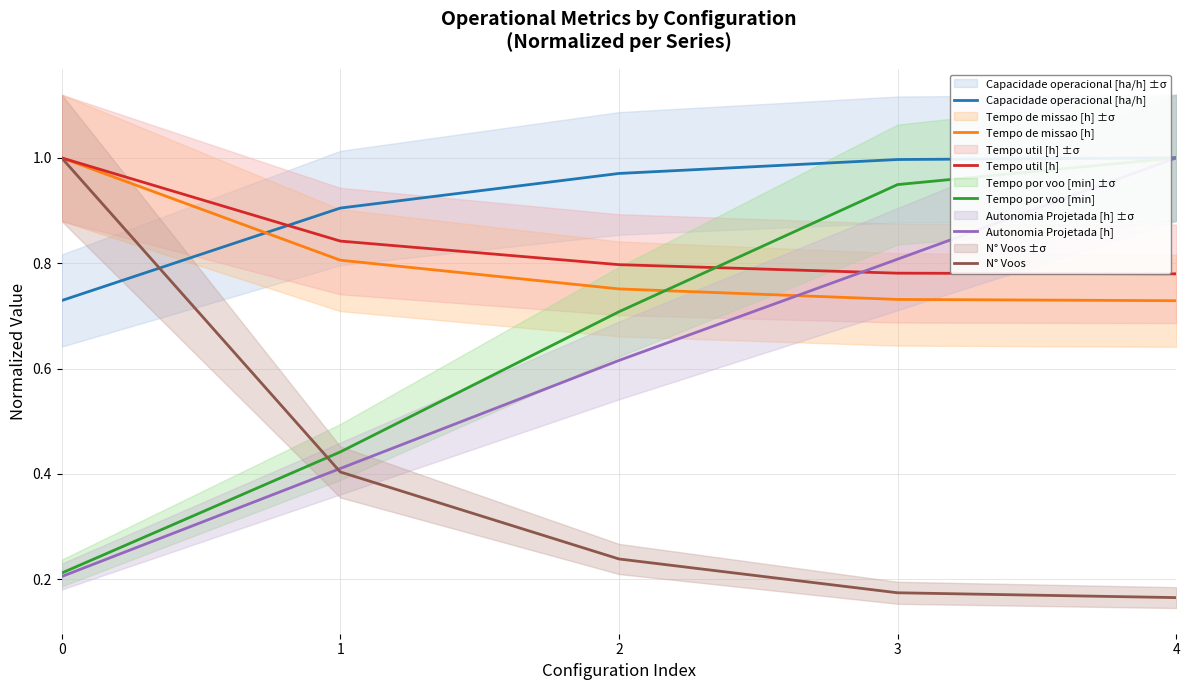

Which series has the largest total across all categories?

Capacidade operacional [ha/h]